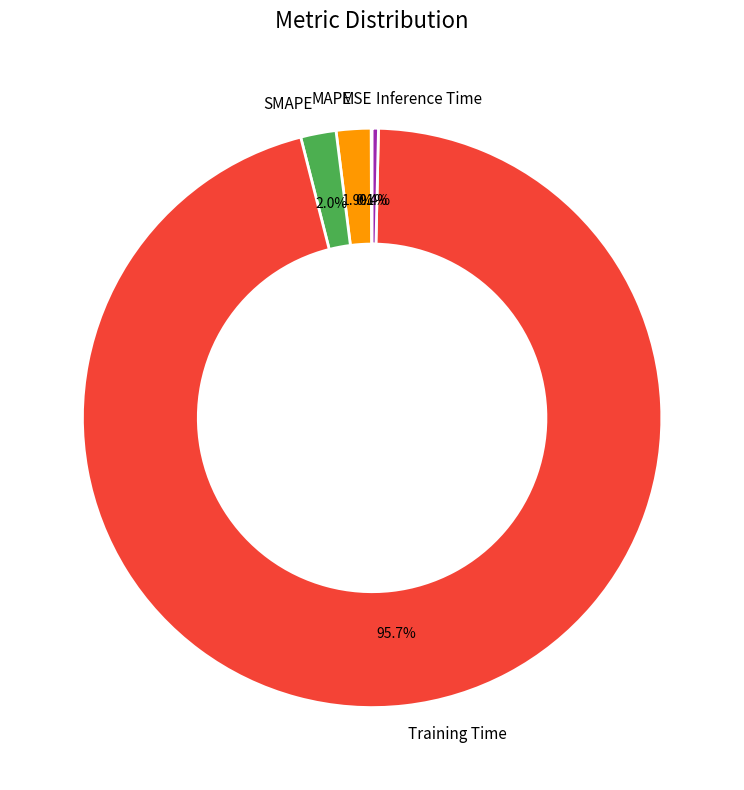

Which has a higher value, MAPE or Training Time?

Training Time